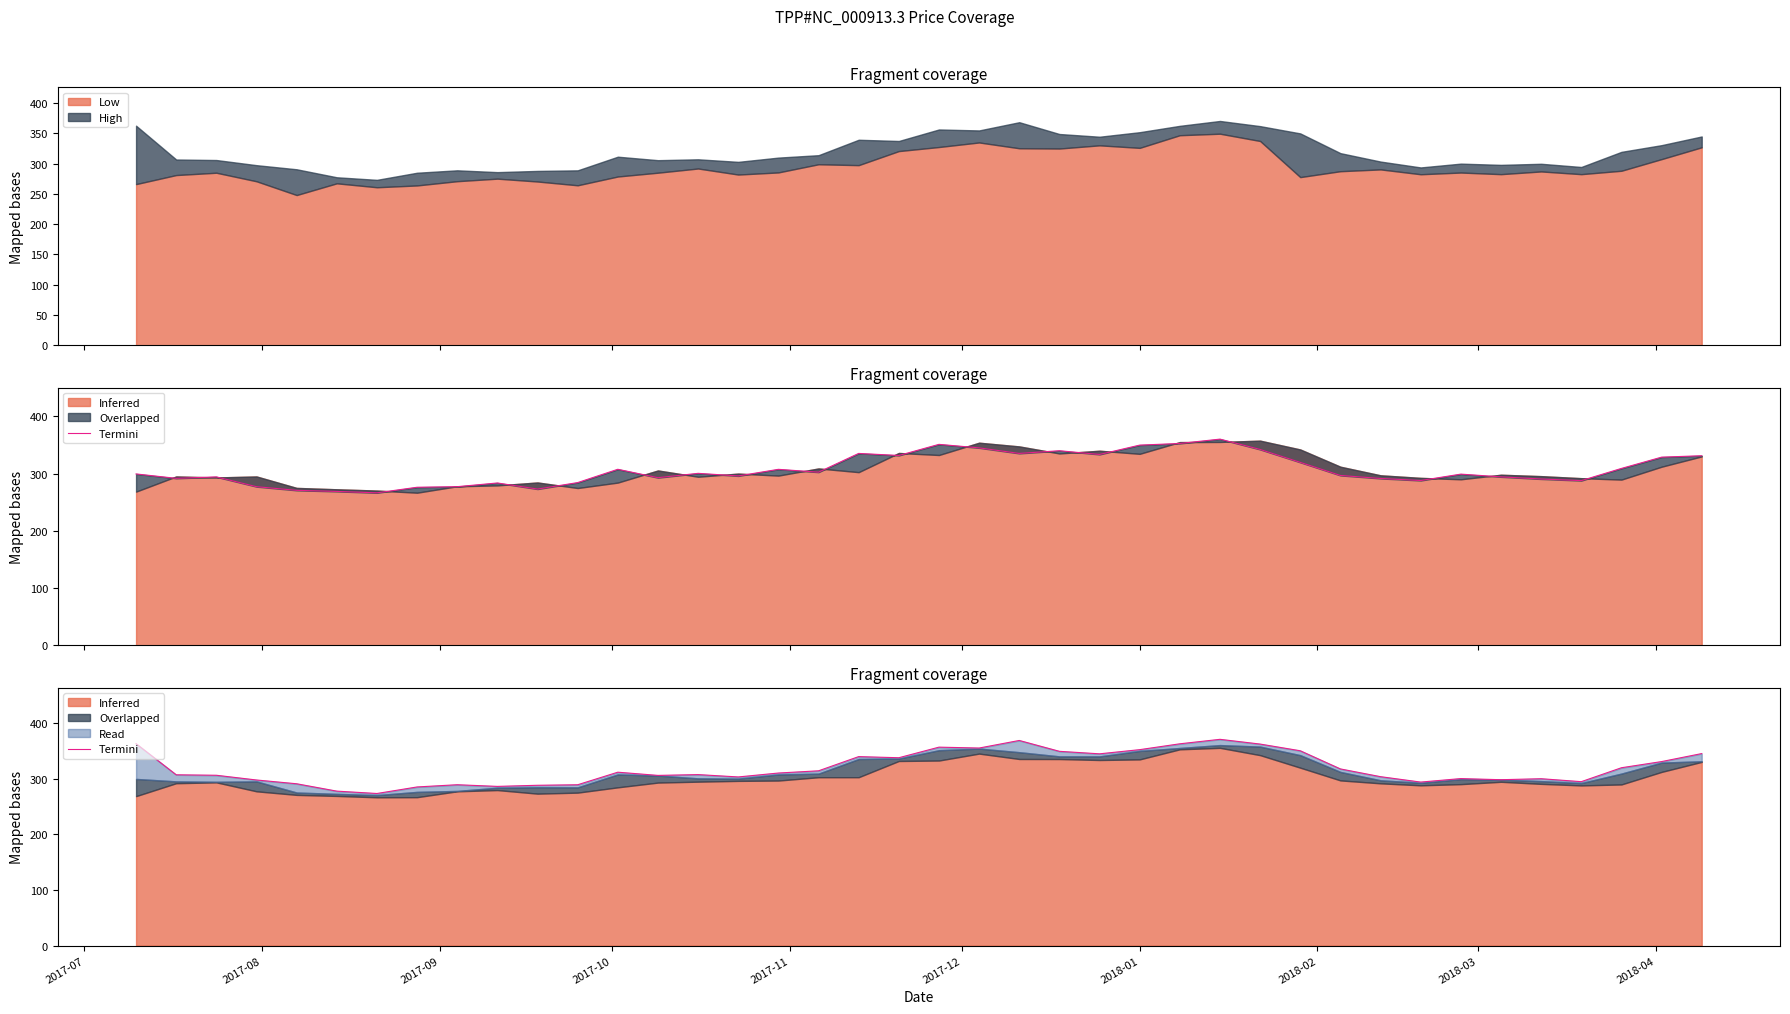

What is the minimum value for Low?

248.1